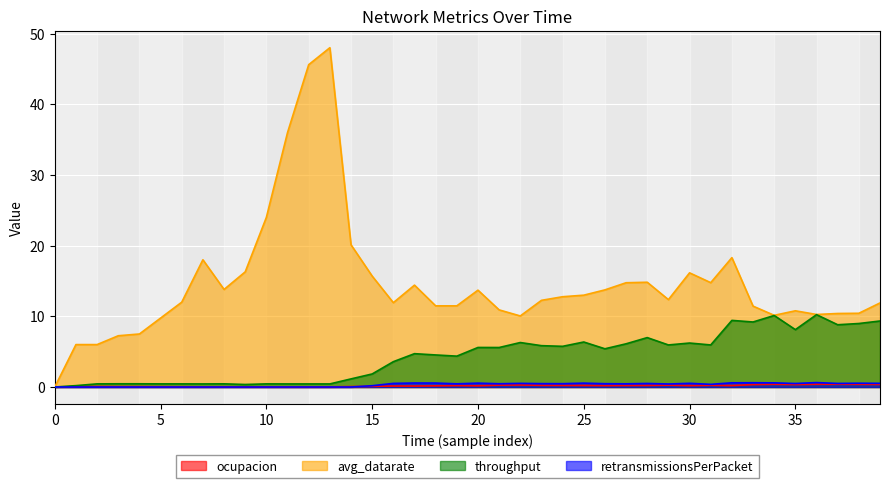

Count the number of data series in this chart.

4